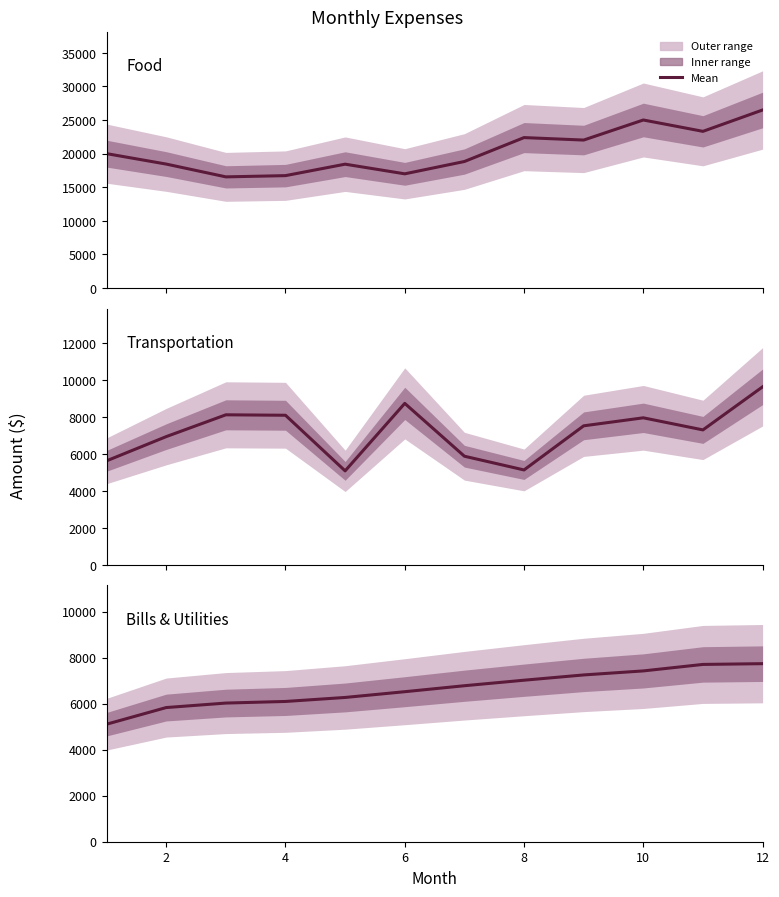

Which series has the largest range (max minus min)?

Food